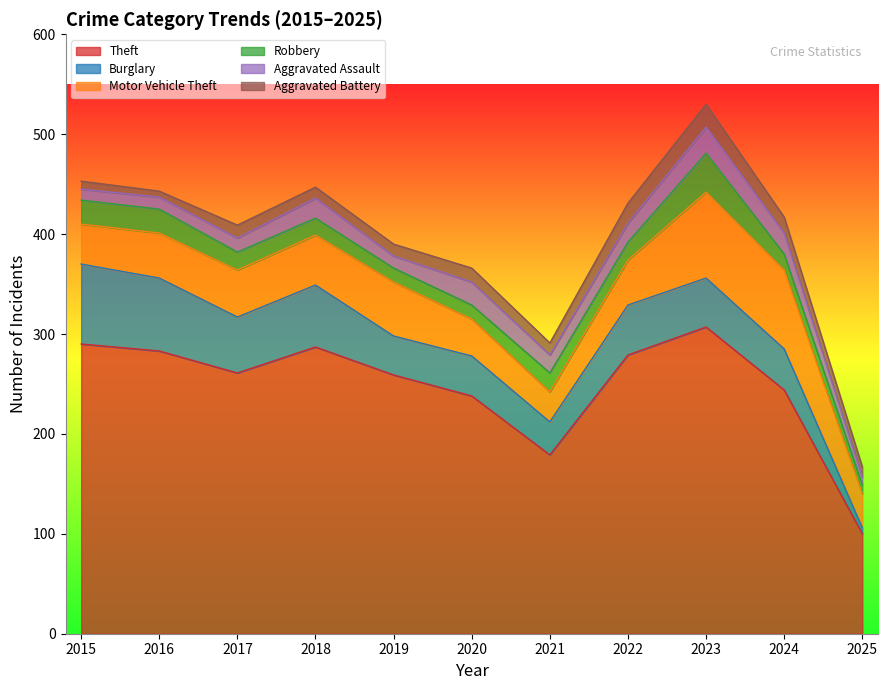

At which label does Motor Vehicle Theft reach its minimum?

2021